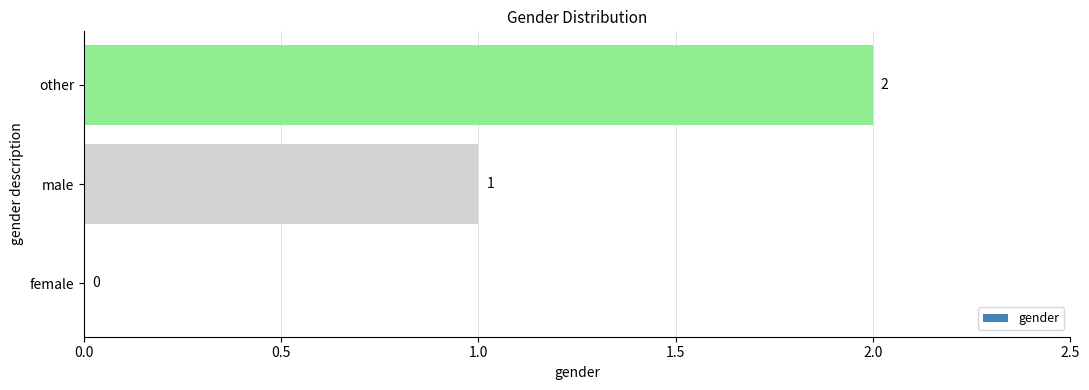

How many positive values are there?

2